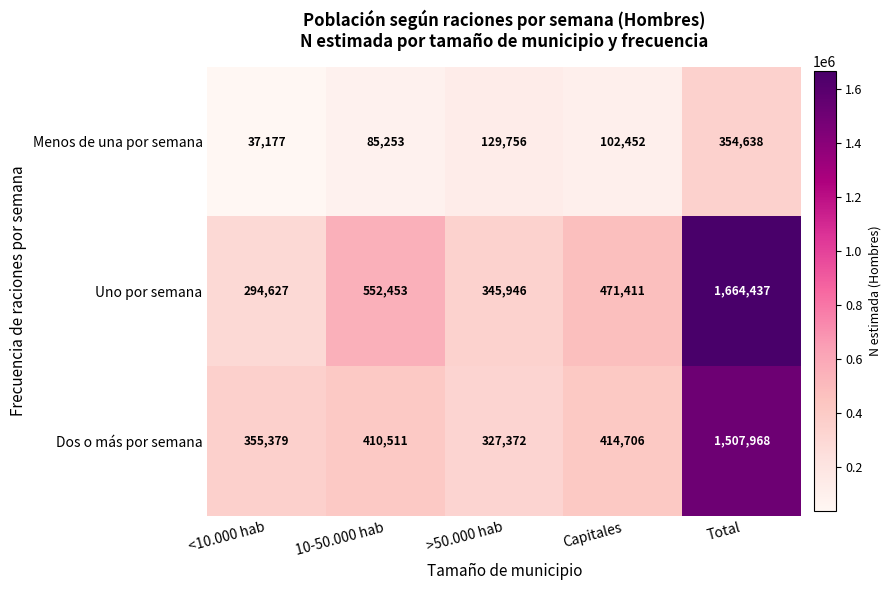

What is the difference between the maximum and minimum values in the Dos o más por semana series?

1180596